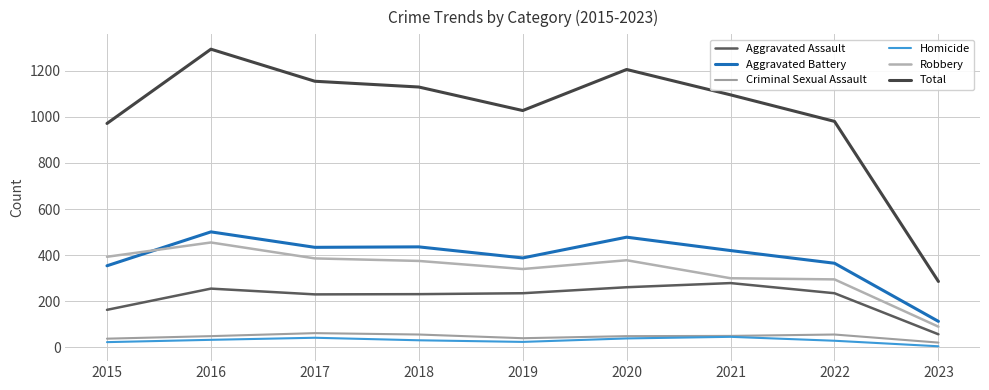

How many values in the Robbery series are below 375?

4